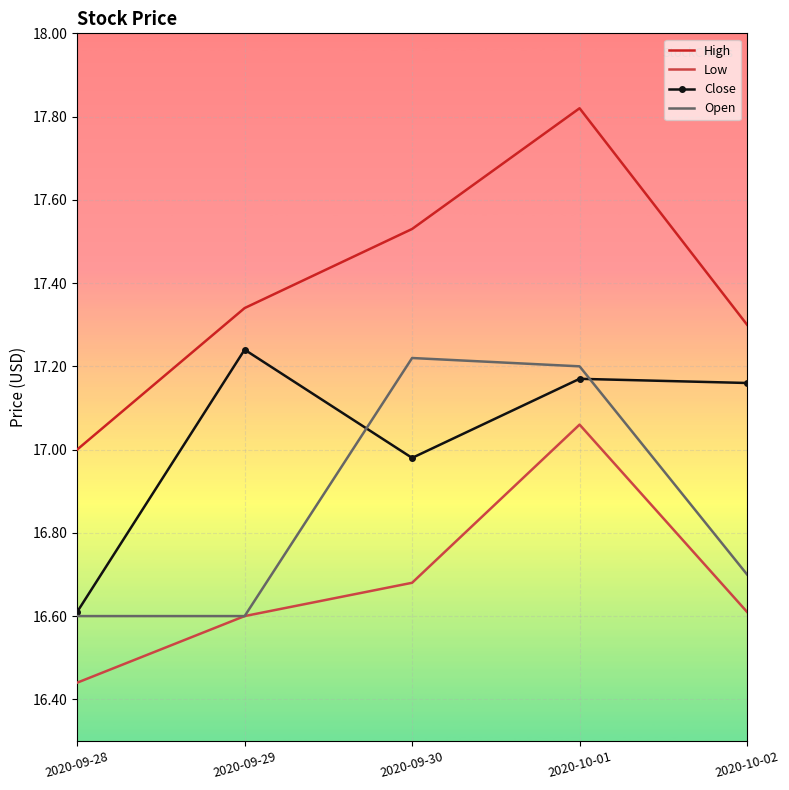

The High series shows 28.0 at 2020-10-01. True or false?

False